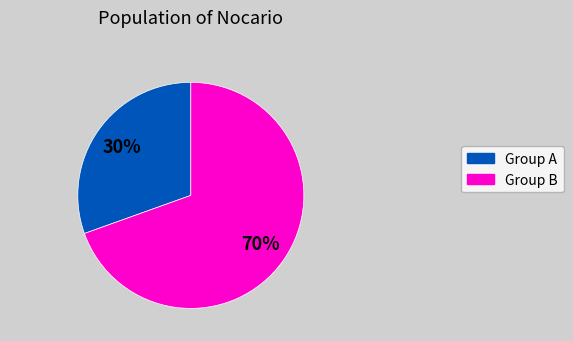

Does any single category account for the majority?

Yes